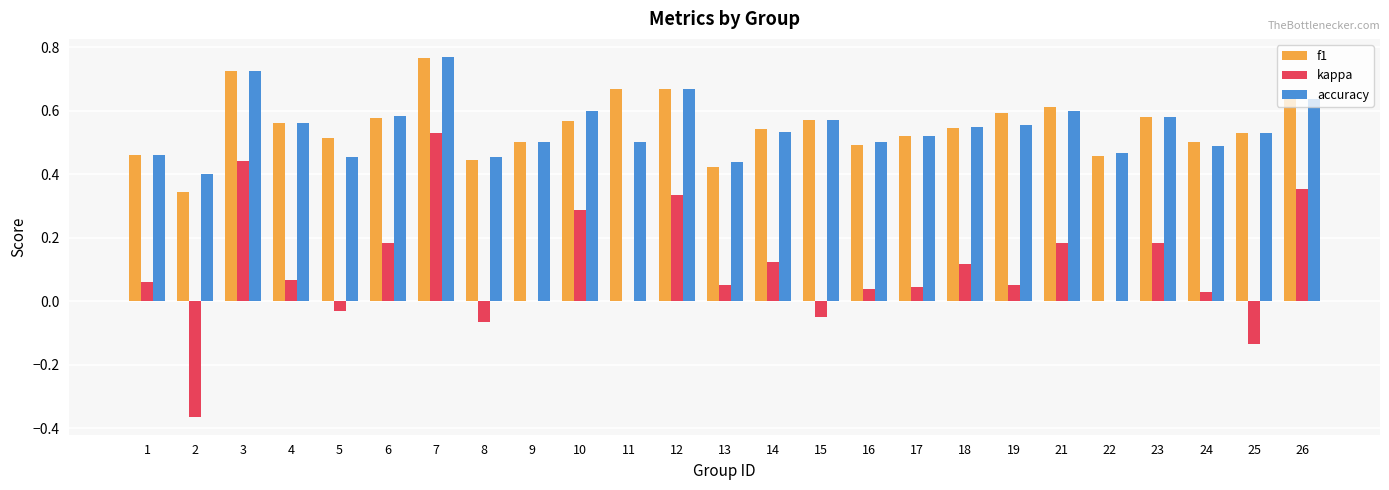

What are all the series names shown in the legend?

f1, kappa, accuracy